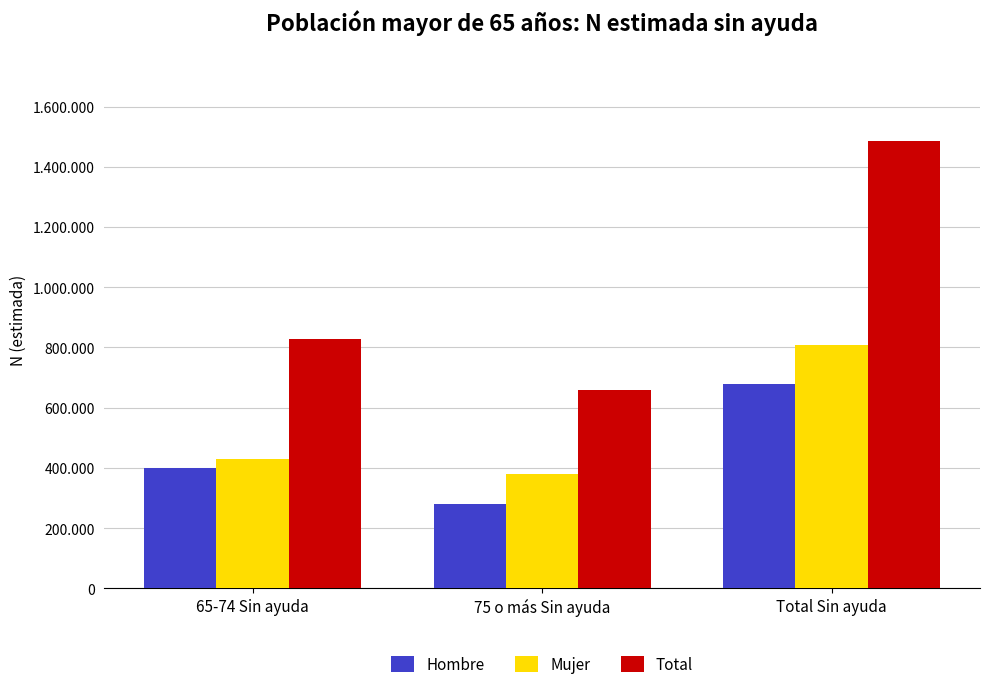

What is the difference between the second highest and minimum values in the Total series?

168204